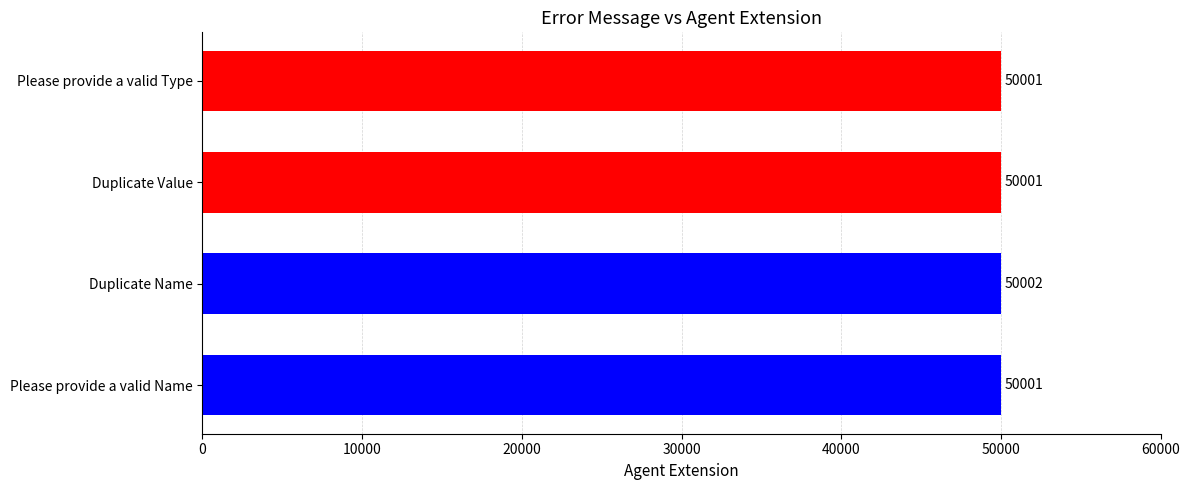

Reading bottom to top, extract all data points from this chart.

50001	50002	50001	50001